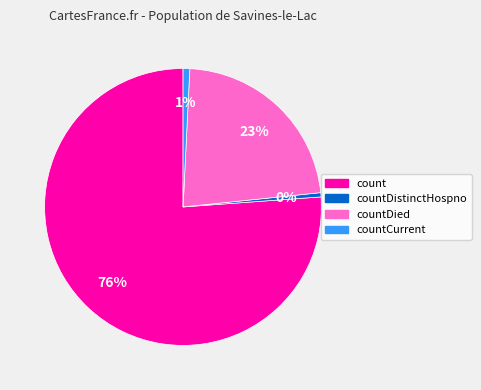

Which category has the biggest portion of the pie?

count